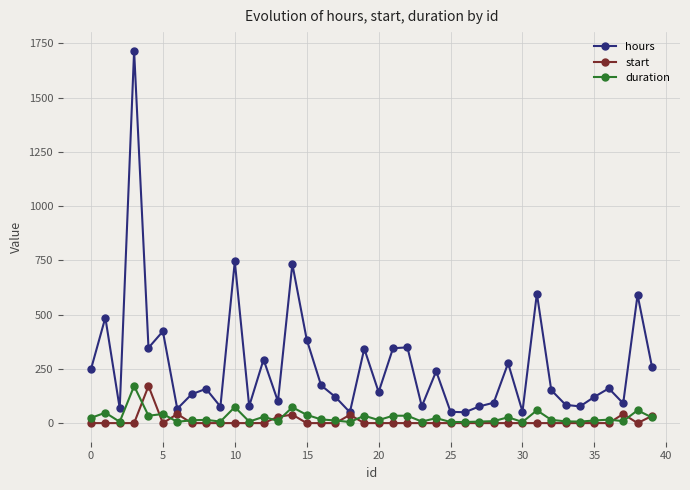

True or false: start has more than 1 points higher than both neighbors.

True